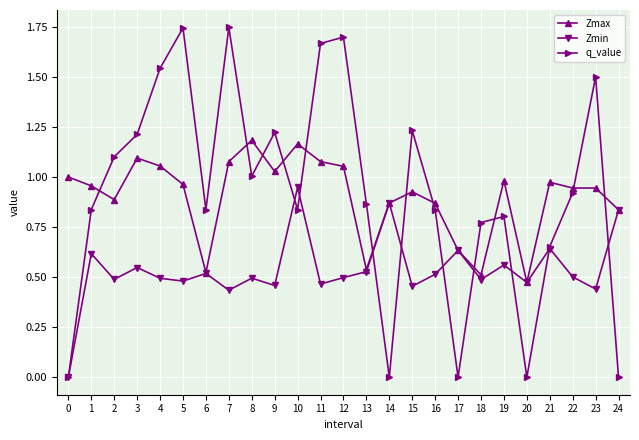

The value of Zmin at 5 is 0.5. True or false?

True